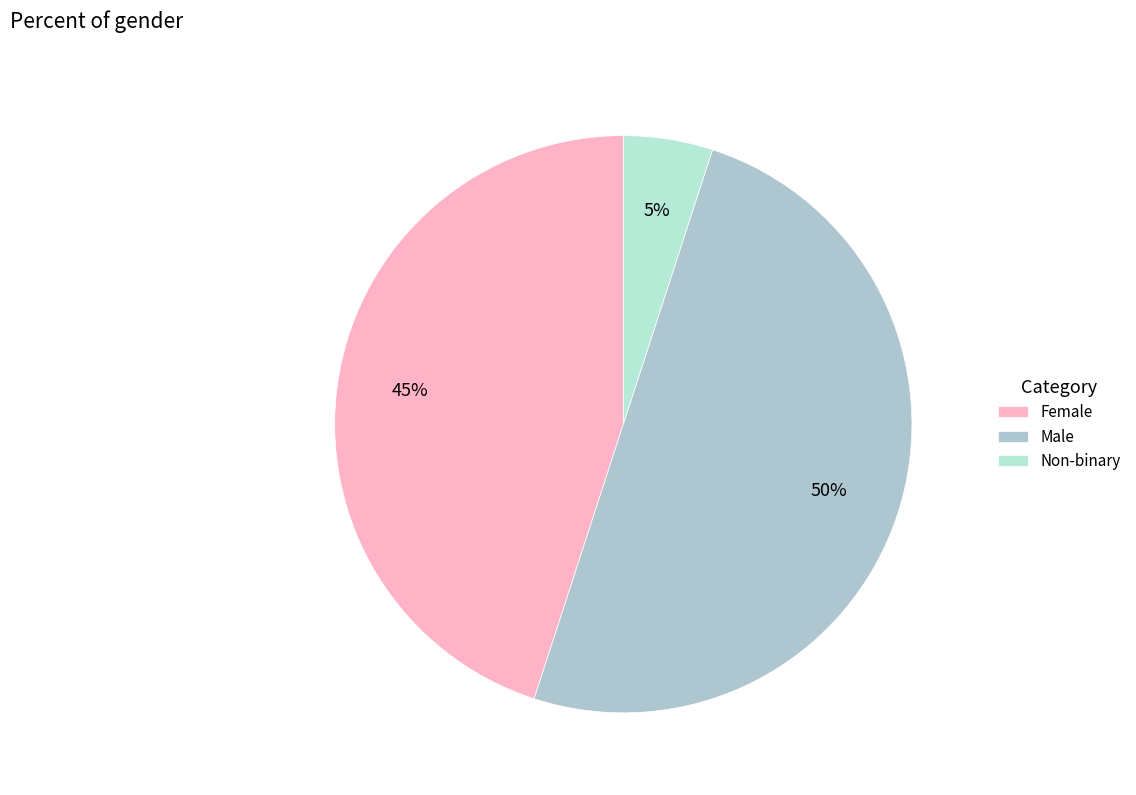

Which category has the biggest portion of the pie?

Male